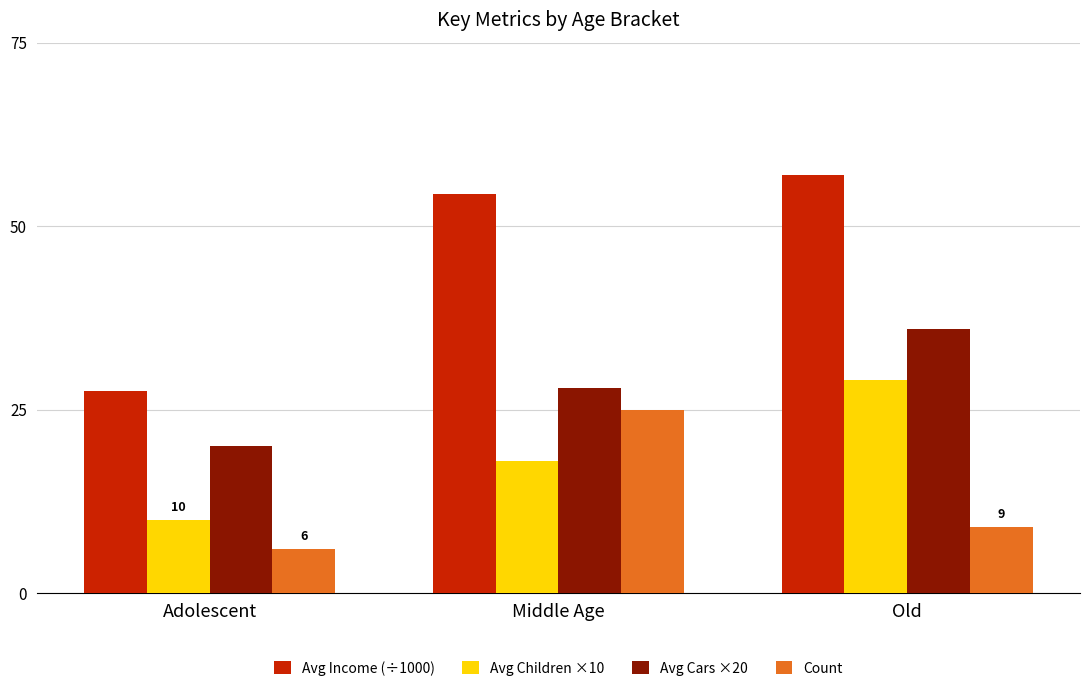

At Adolescent, list the series in order from smallest to largest.

Count, Avg Children ×10, Avg Cars ×20, Avg Income (÷1000)